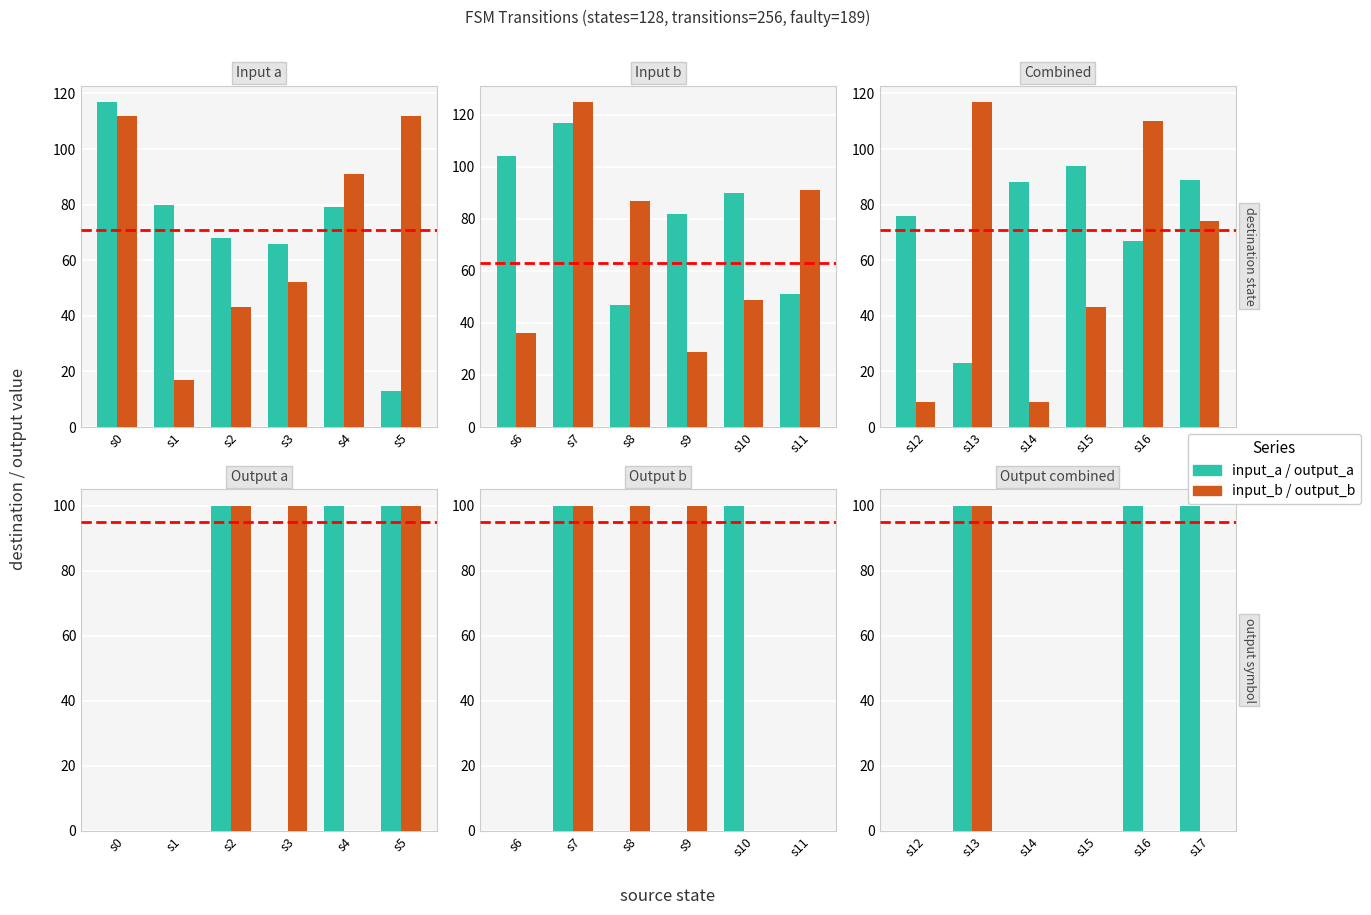

How many positive values does the input_a / output_a series have?

3